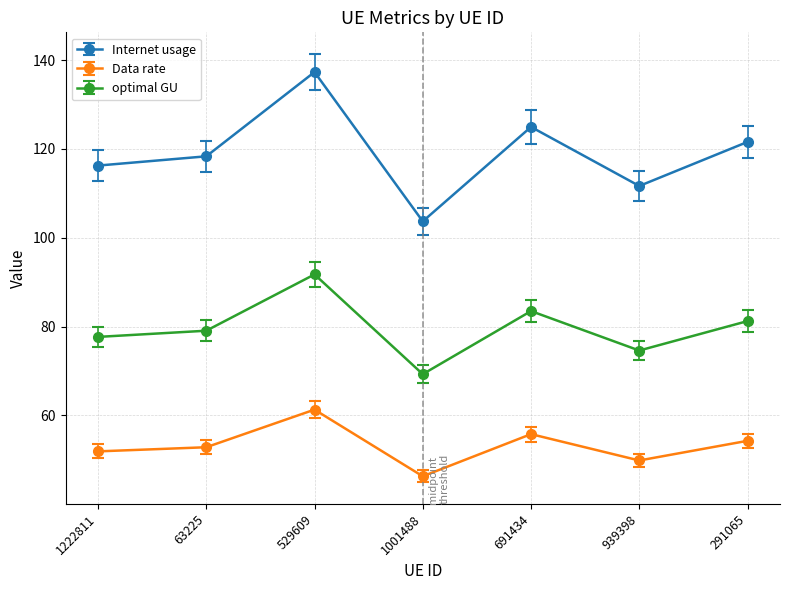

What value does the optimal GU series have at 939398?

74.6